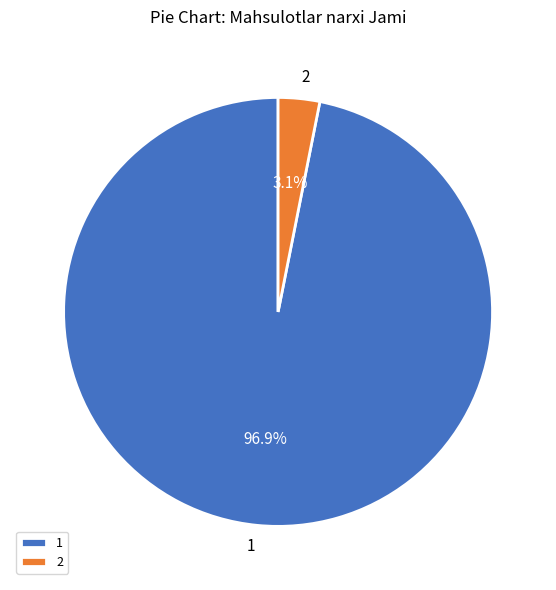

Is there a majority slice in this chart?

Yes